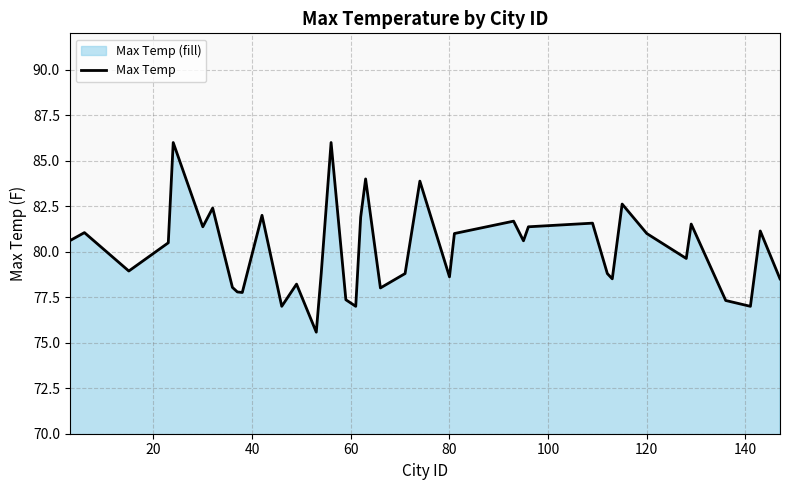

What is the difference between the maximum and minimum values?

10.4